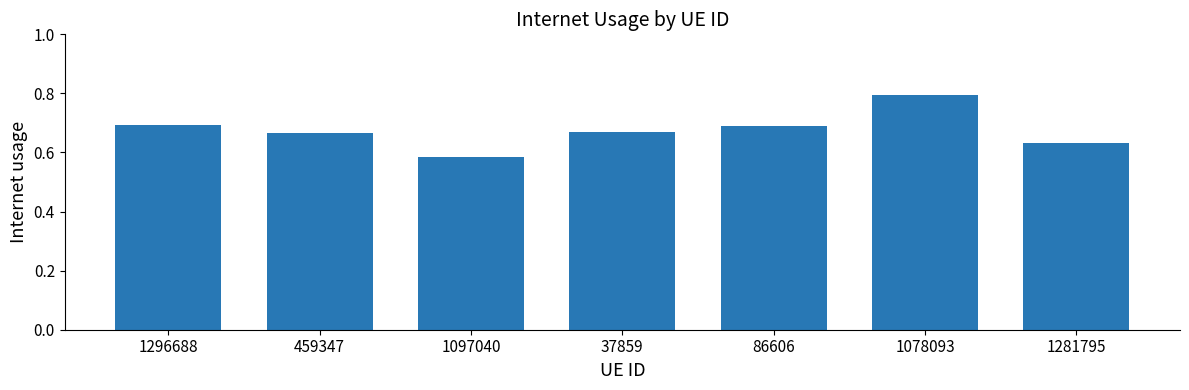

Is it true that the value at 86606 is 1.2?

False